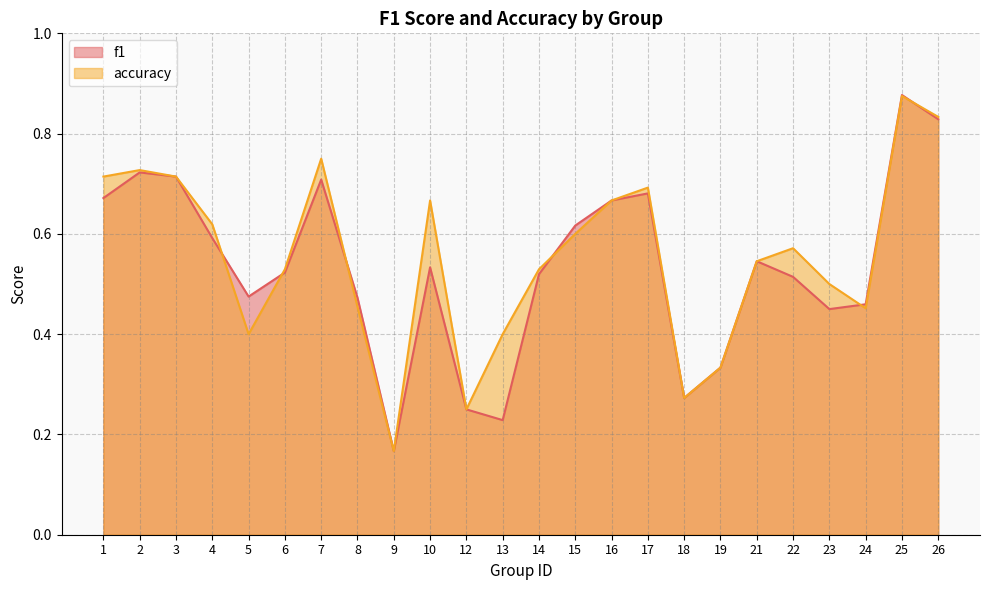

The f1 series shows 0.7 at 17. True or false?

True